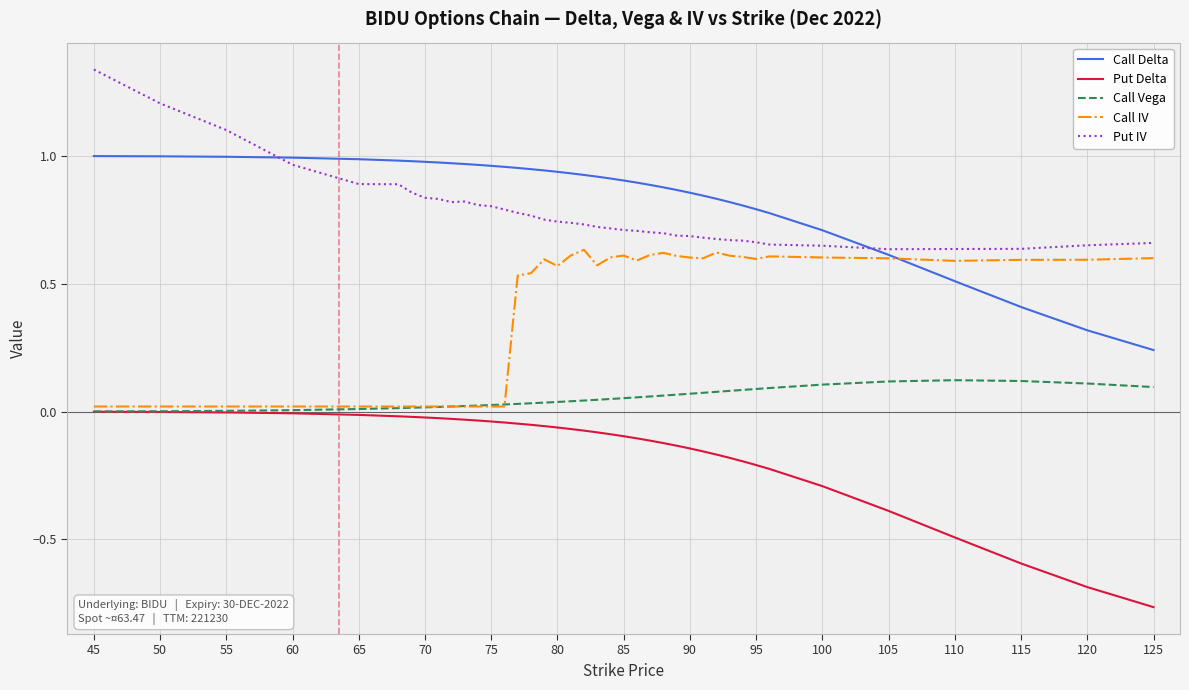

True or false: Put Delta and Call Delta intersect in this chart.

False